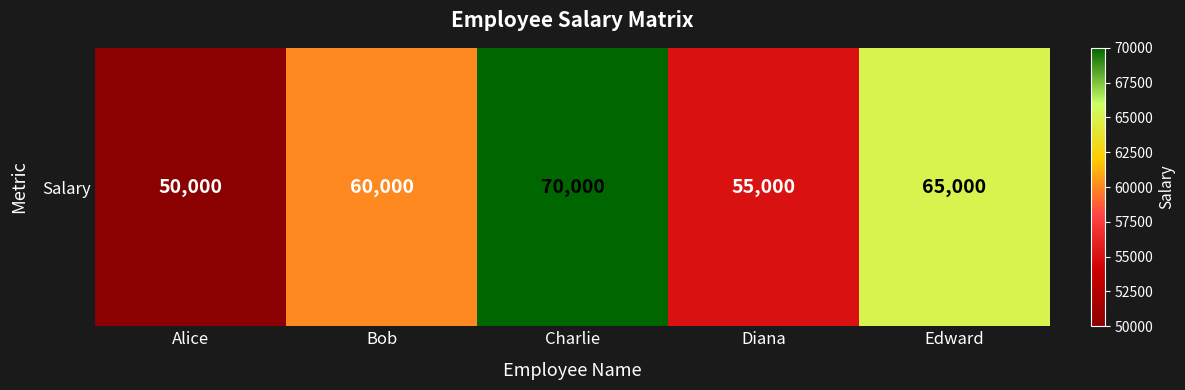

Rank the categories by value from highest to lowest.

Charlie, Edward, Bob, Diana, Alice